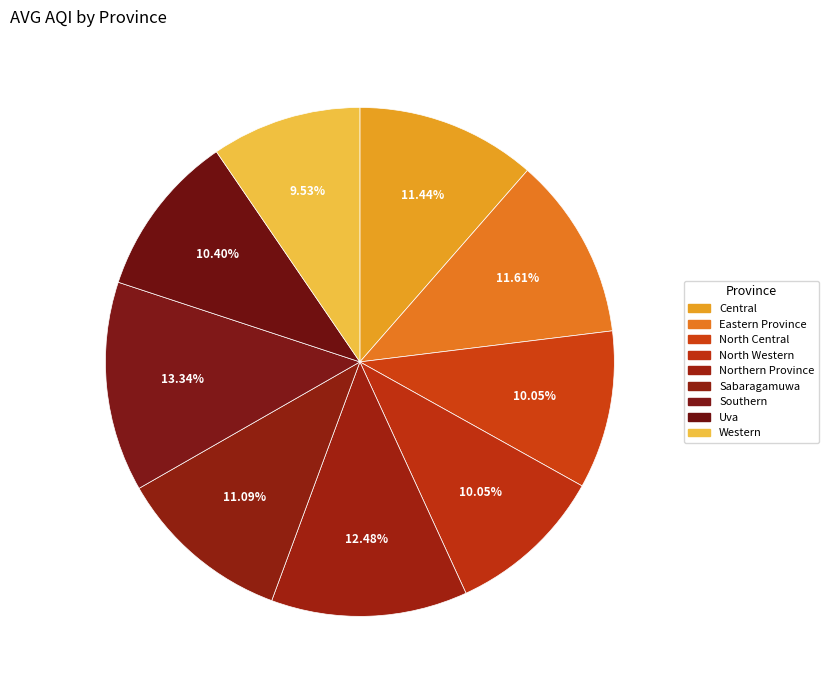

Which category has the biggest portion of the pie?

Southern